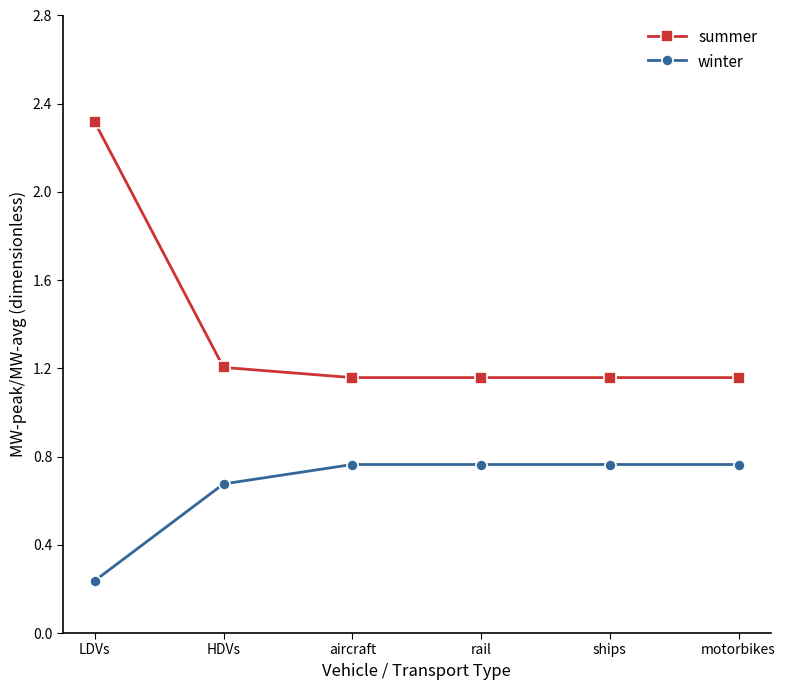

True or false: summer and winter intersect in this chart.

False